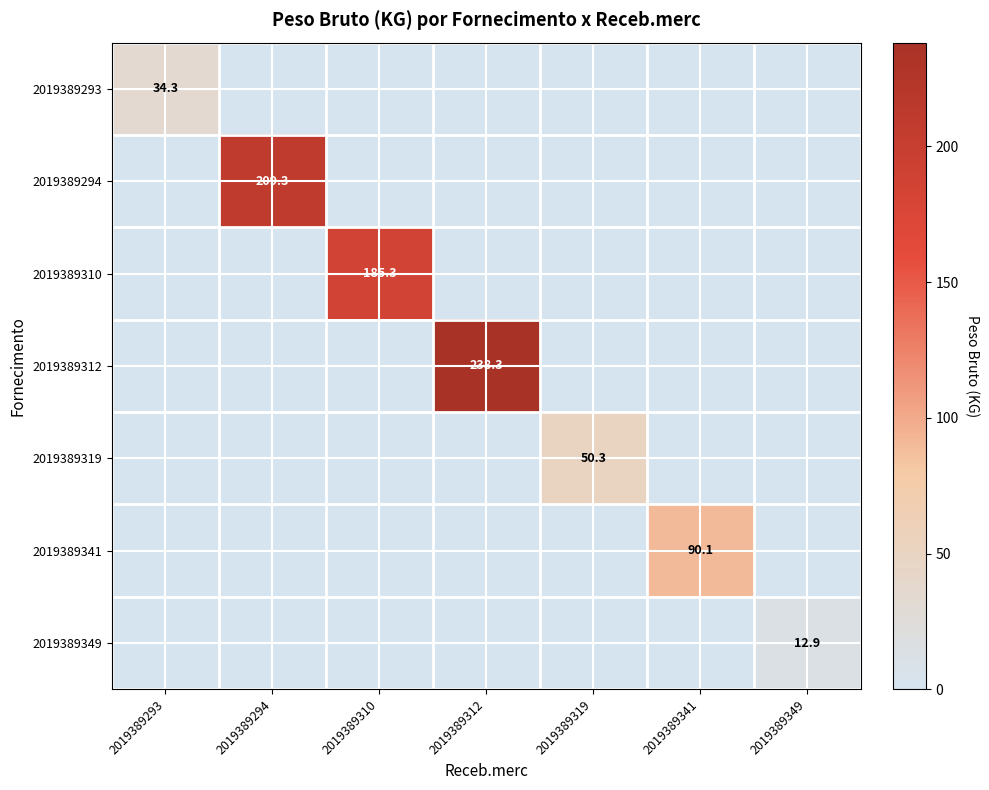

The 2019389312 series shows 88.0 at 2019389312. True or false?

False